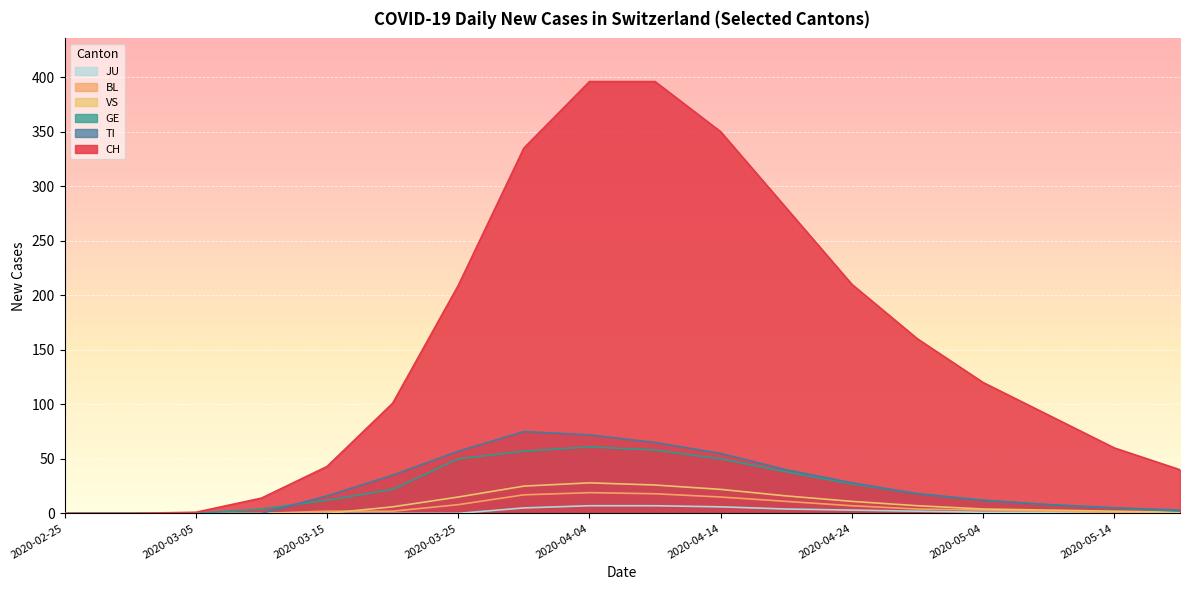

What is the sum of all BL values?

109